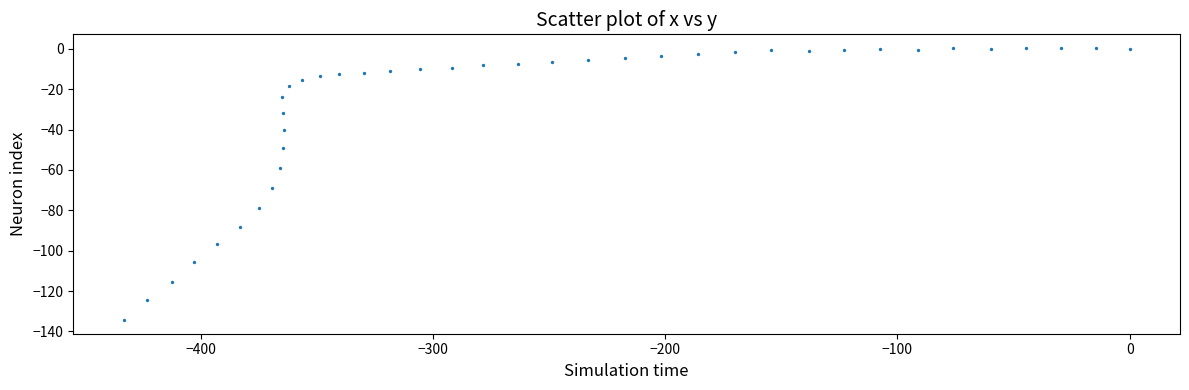

What is the range of X values (max minus min)?

433.2